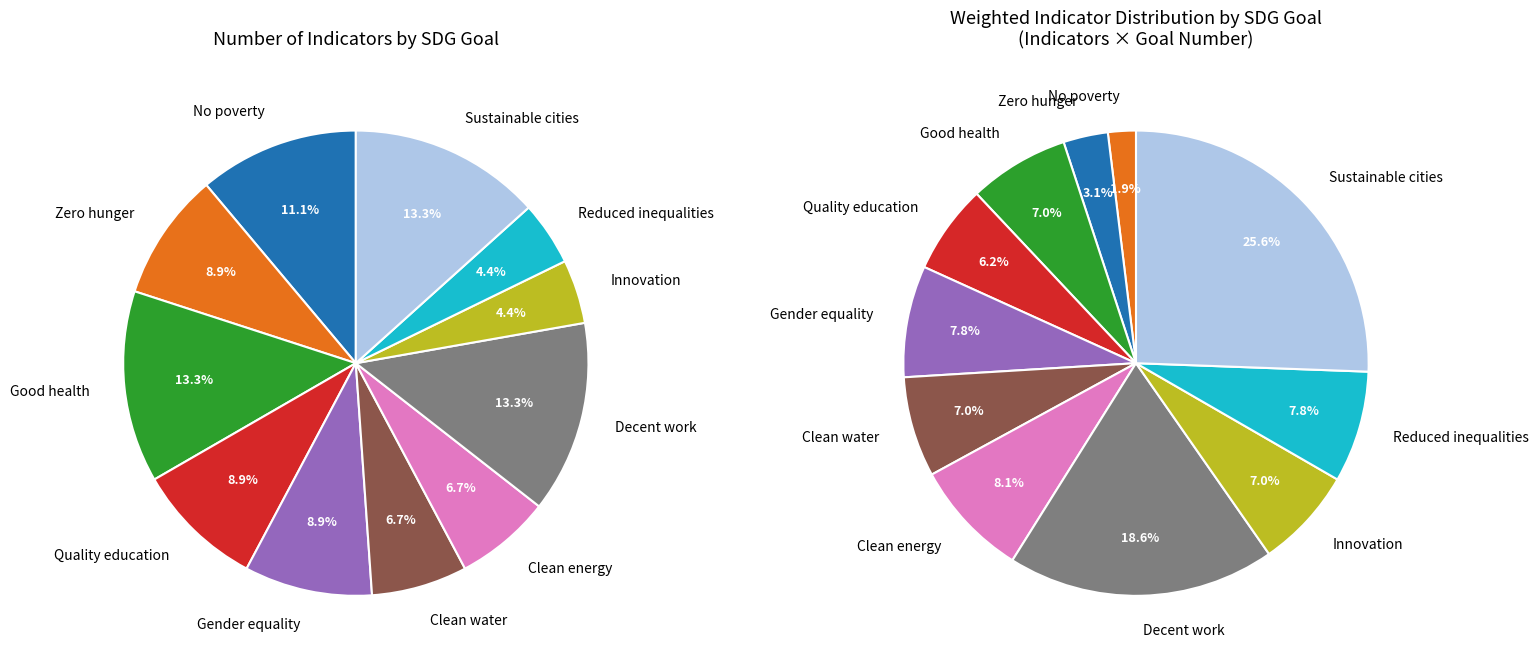

Approximately how many times larger is the value at Quality education compared to Gender equality?

1.0